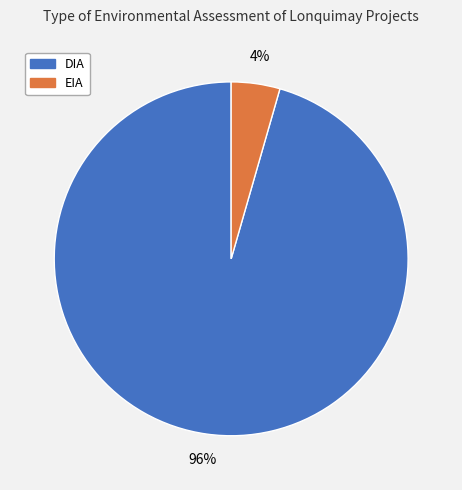

To the nearest percent, what portion does EIA represent?

4%